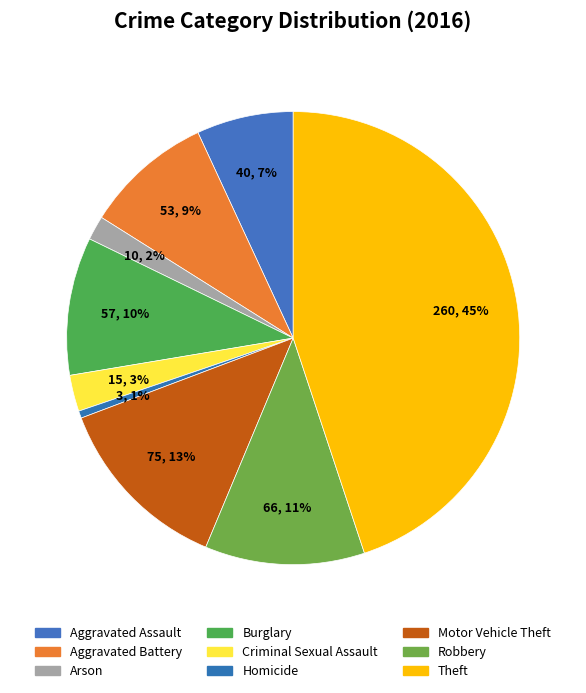

What percentage is the Burglary slice, to the nearest percent?

10%